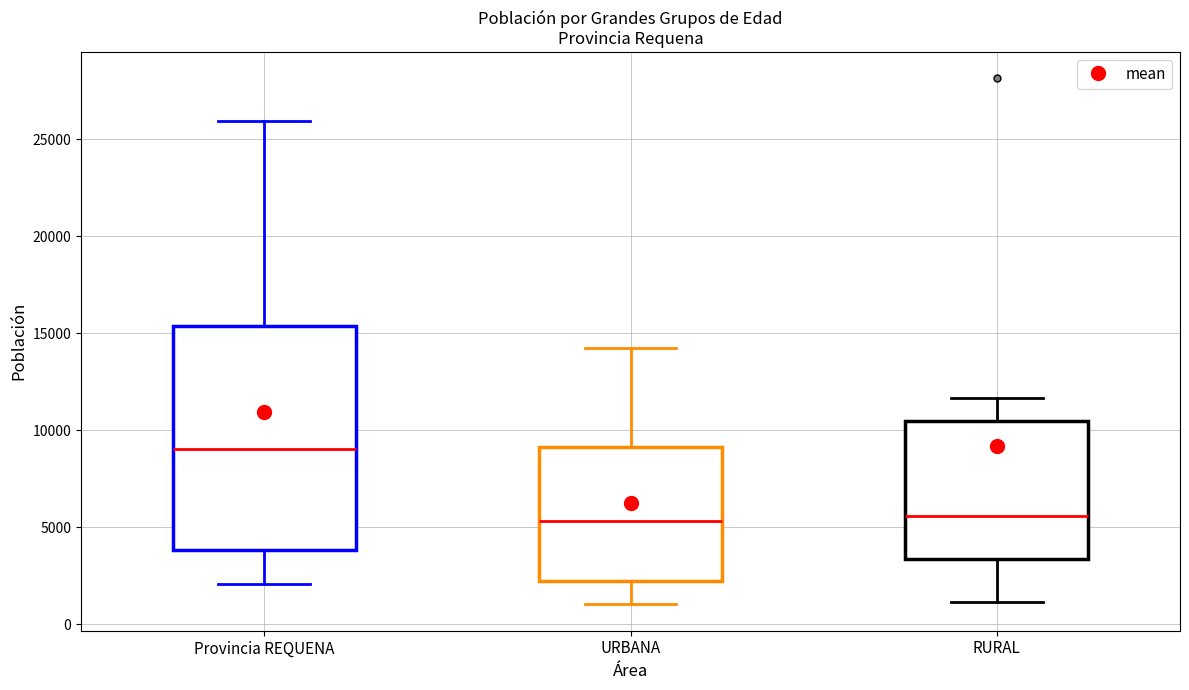

Where is the lower edge of the box for URBANA on the y-axis? The values are not printed on the chart, so give them approximately, as read against the axis.

2000